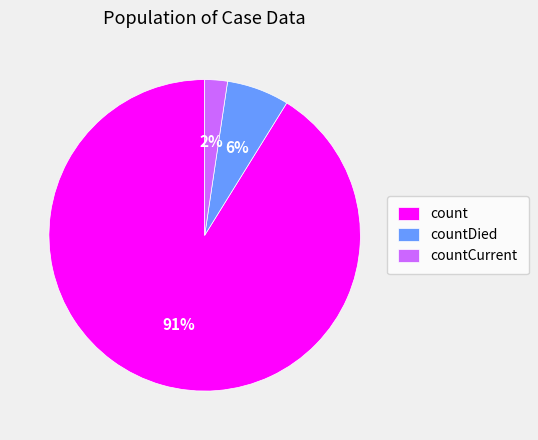

What percentage is the countDied slice, to the nearest percent?

6%